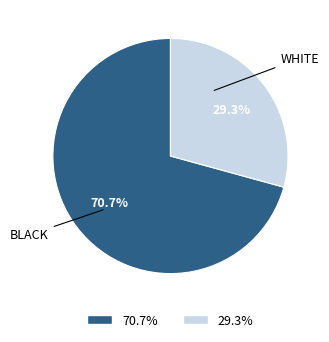

Is there a majority slice in this chart?

Yes